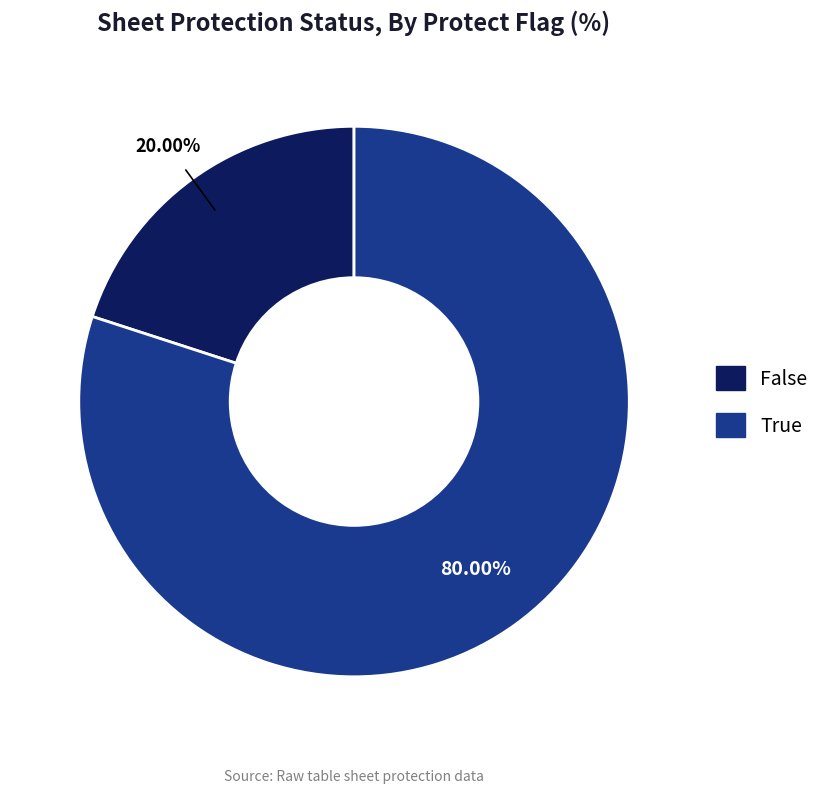

Combined, do True and False account for over 50%?

Yes